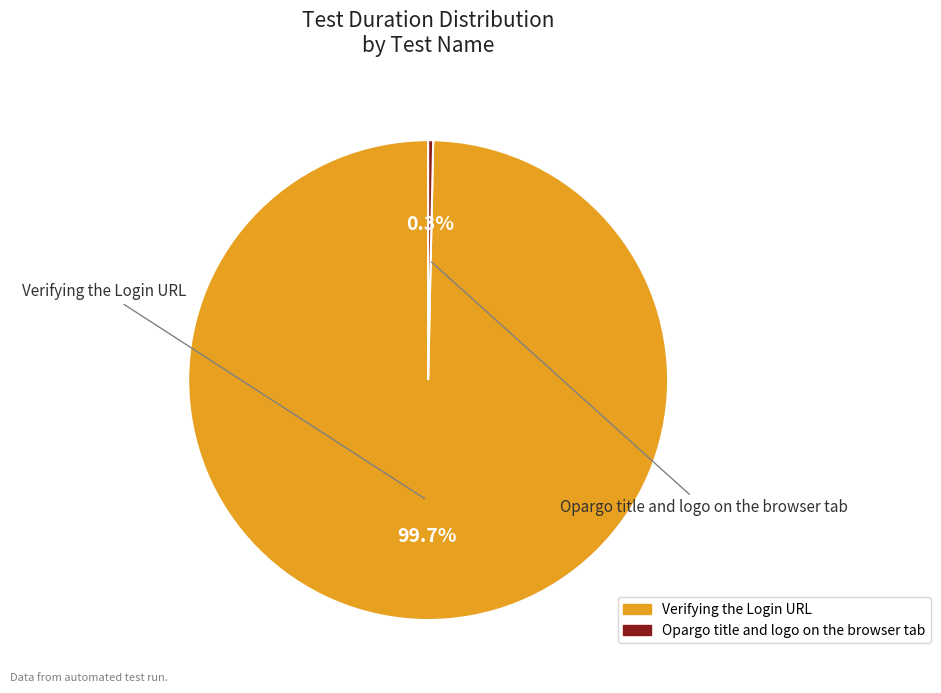

Is Verifying the Login URL the majority of the pie?

Yes